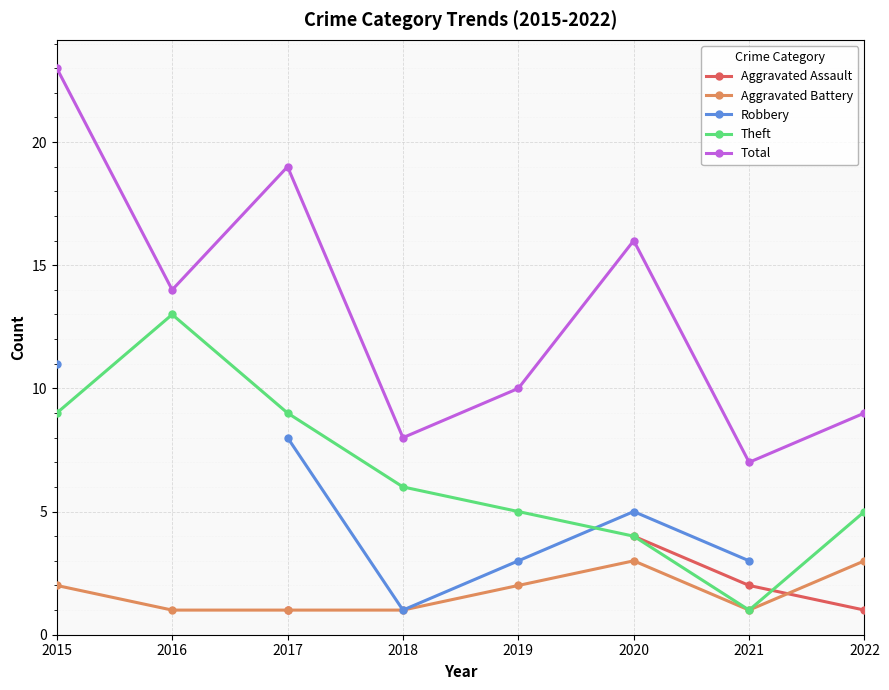

Is it true that Aggravated Battery equals 3 at 2015?

False